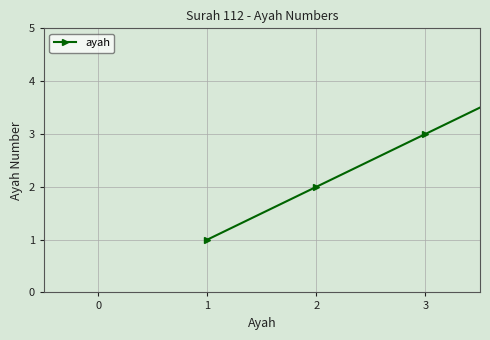

What is the maximum value shown in the chart?

4